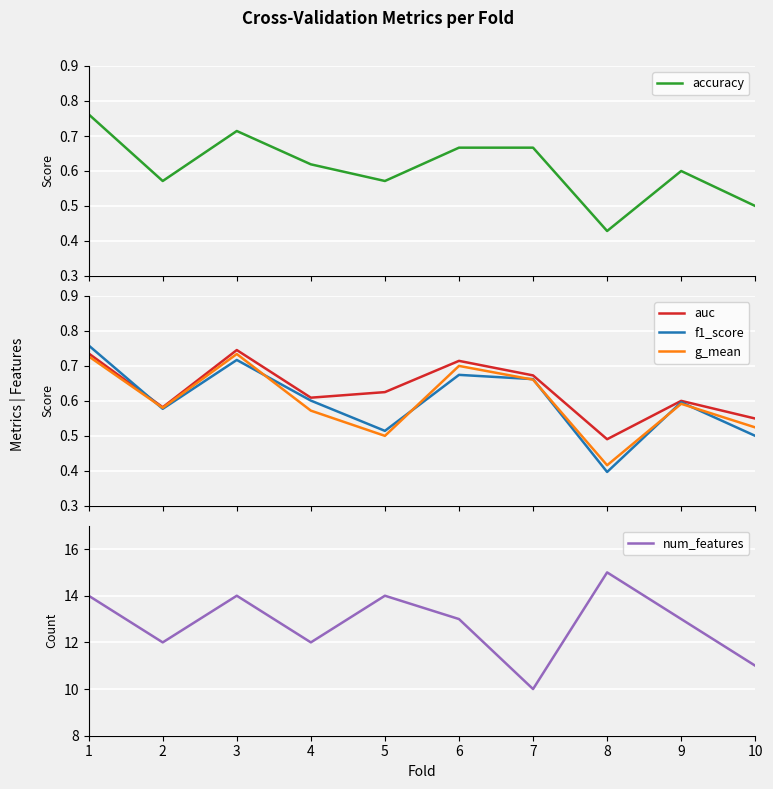

True or false: num_features and g_mean intersect in this chart.

False